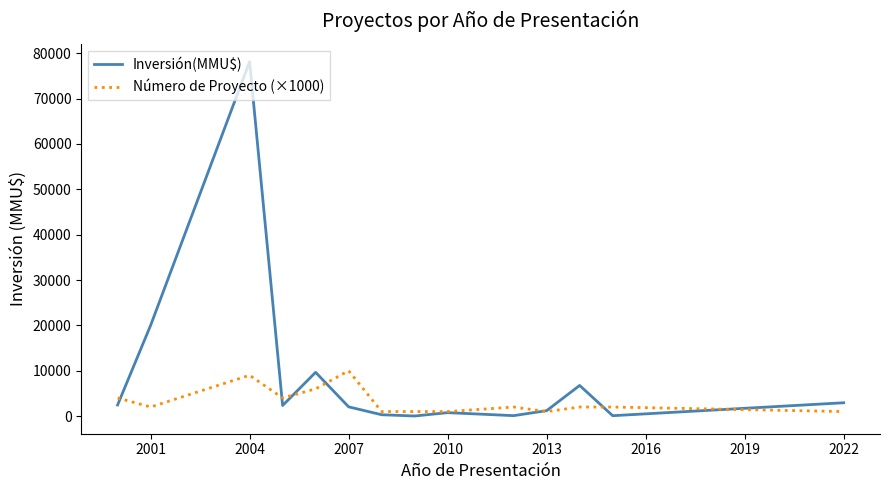

How many lines are shown in the chart?

2